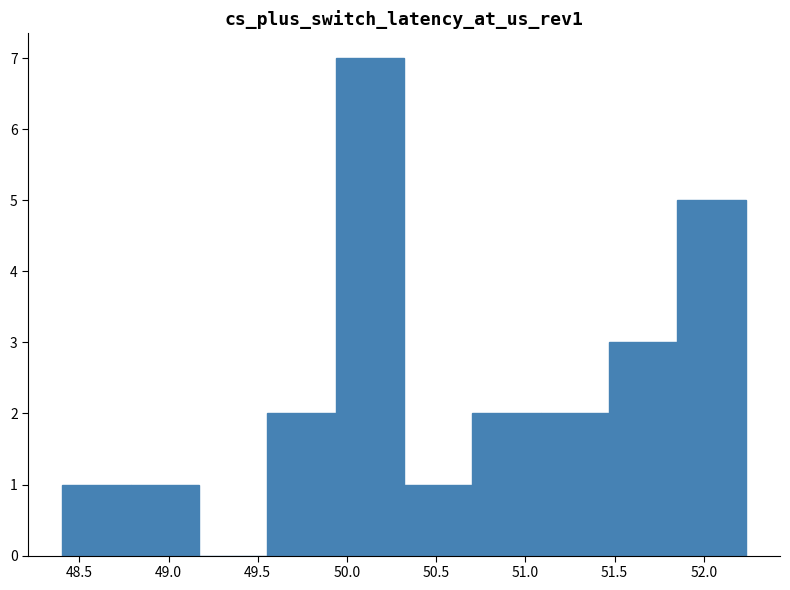

How tall is the bar that spans 50.30 to 50.70 on the x-axis? Neither the bar edges nor the heights are printed on the chart, so give them approximately, as read against the axes.

1